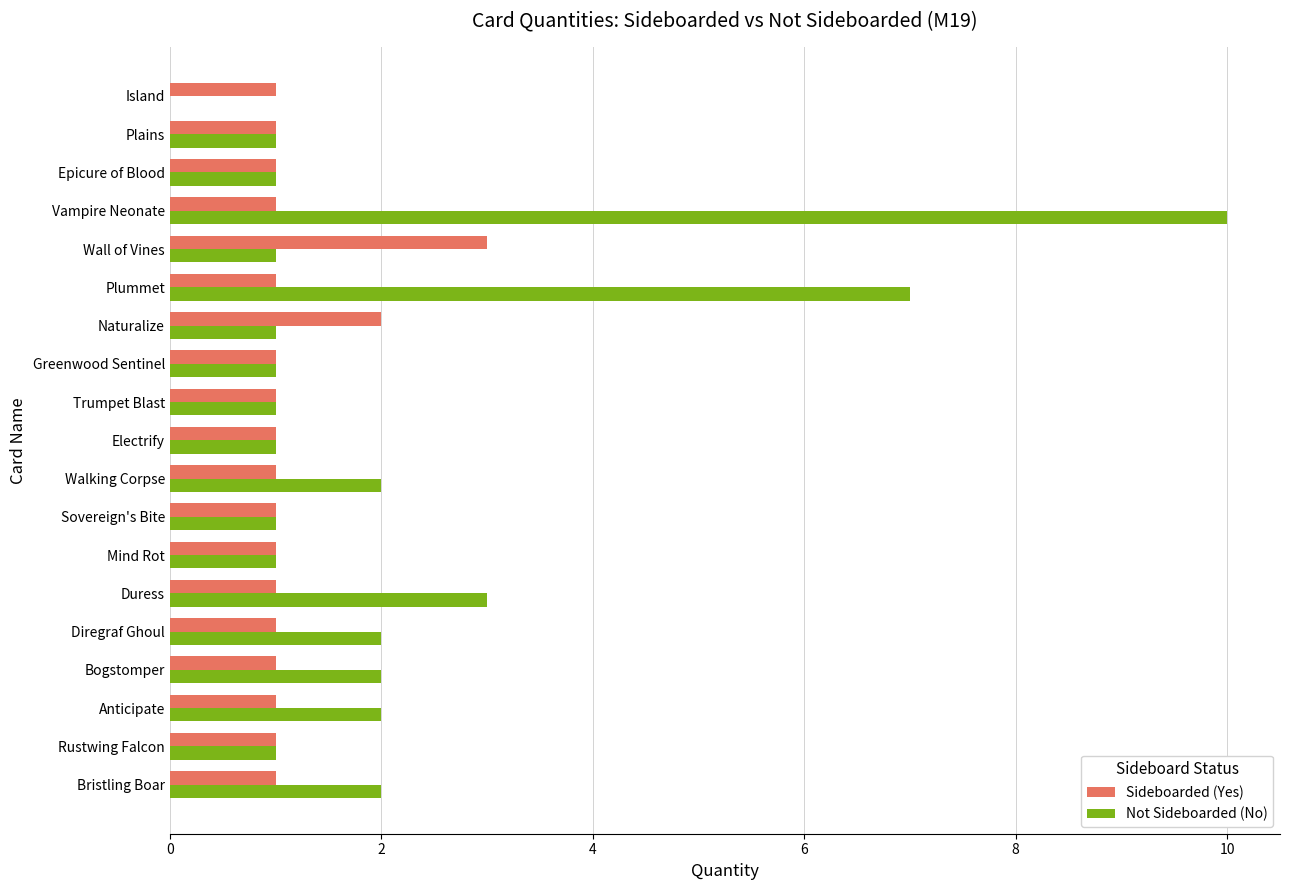

What is the highest value of the Not Sideboarded (No) series?

10